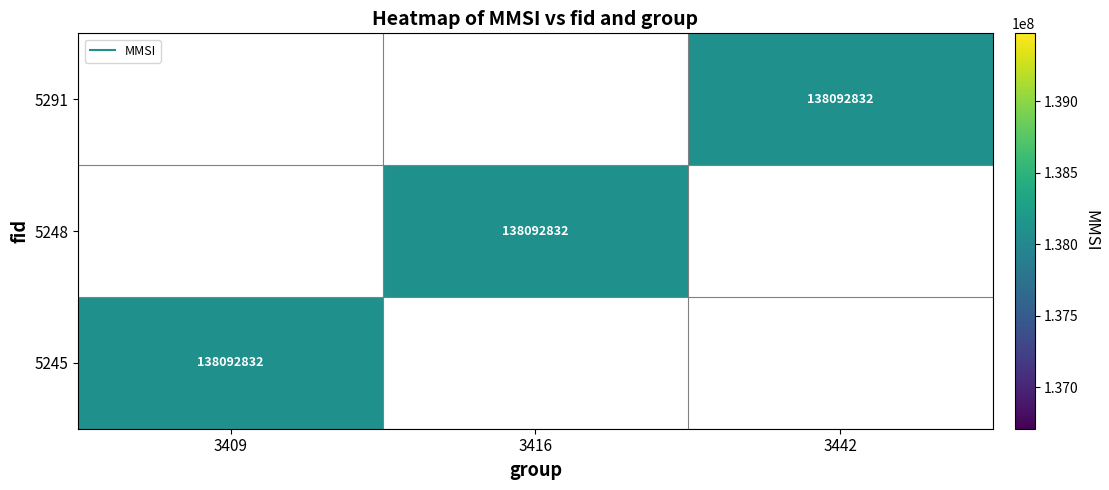

At which label is 5245 closest to 138092832?

3409